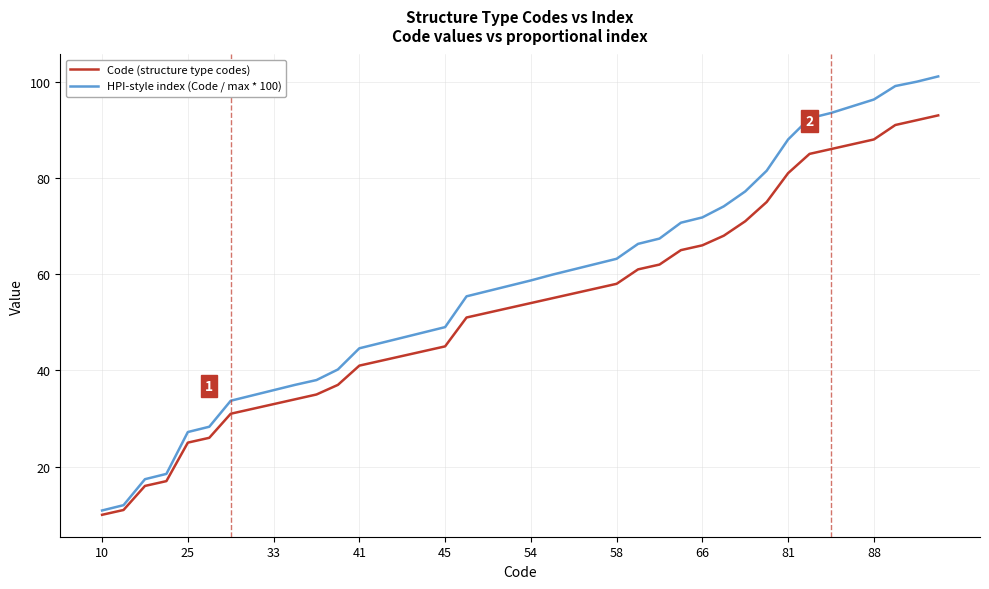

What is the difference between the second highest and minimum values in the HPI-style index (Code / max * 100) series?

89.1